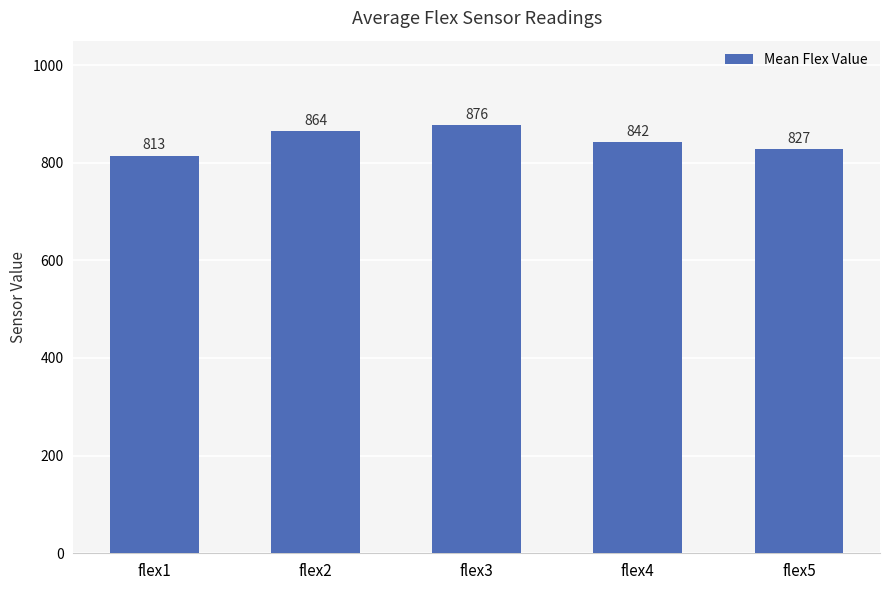

What is the difference between the second highest and second lowest values?

37.0